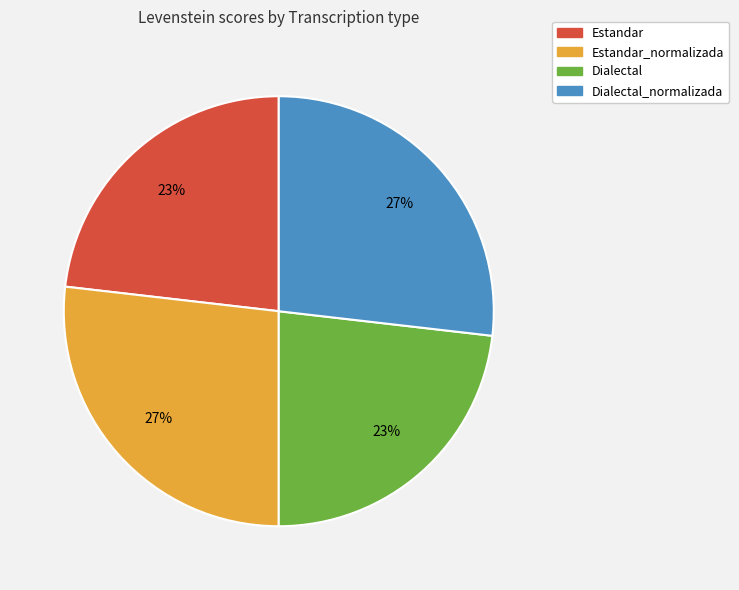

What is the ratio of the value at Dialectal to the value at Dialectal_normalizada?

0.9